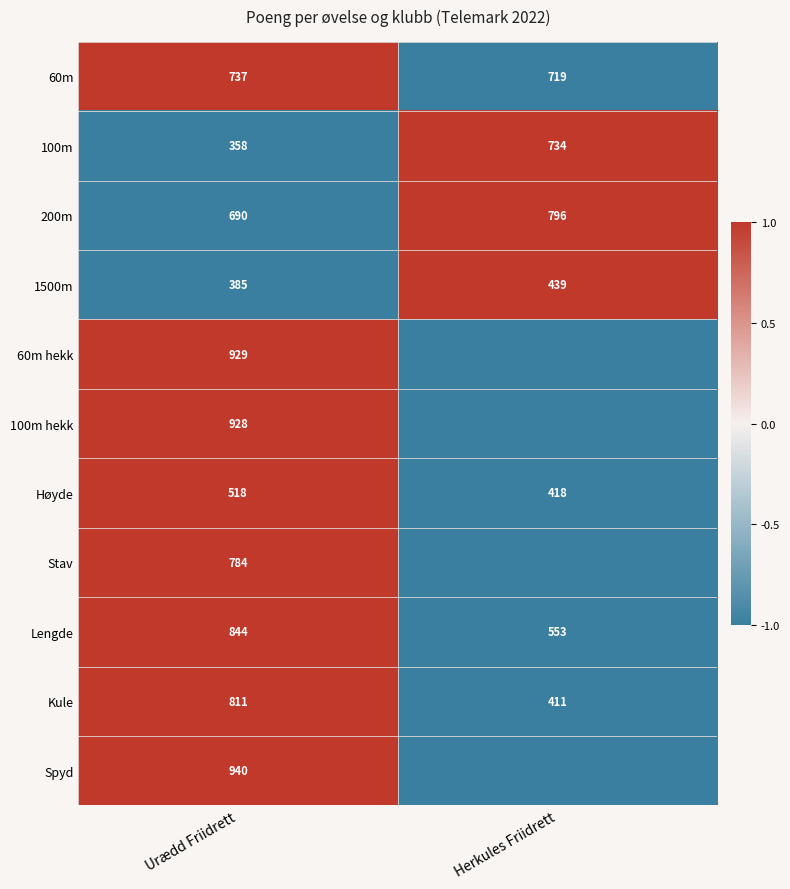

What is the approximate value of Kule at Herkules Friidrett, to the nearest 5?

410